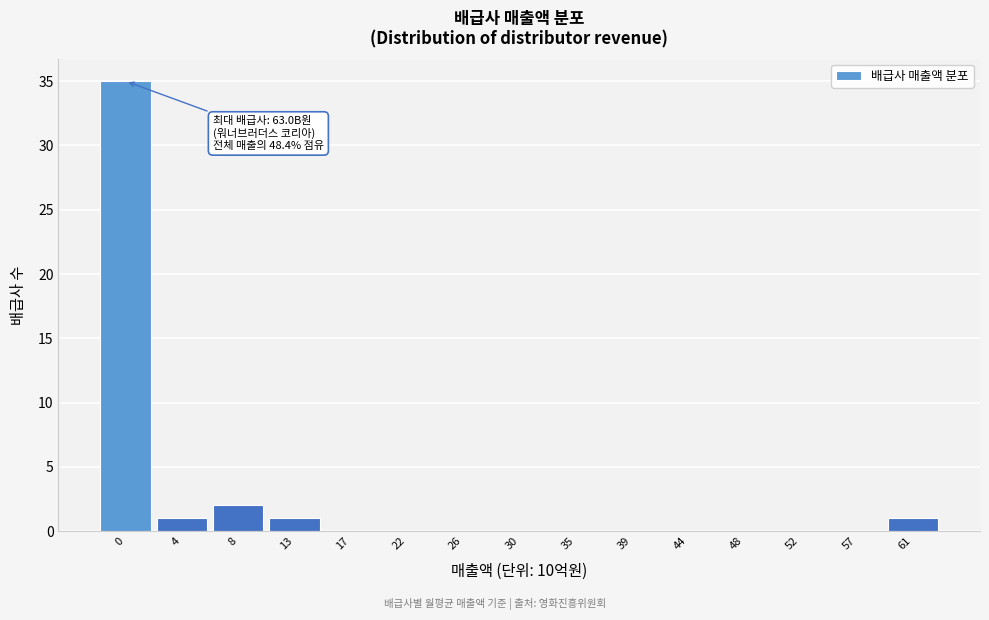

Reading right to left, list all the values displayed in this chart.

61=1	57=0	52=0	48=0	44=0	39=0	35=0	30=0	26=0	22=0	17=0	13=1	8=2	4=1	0=35